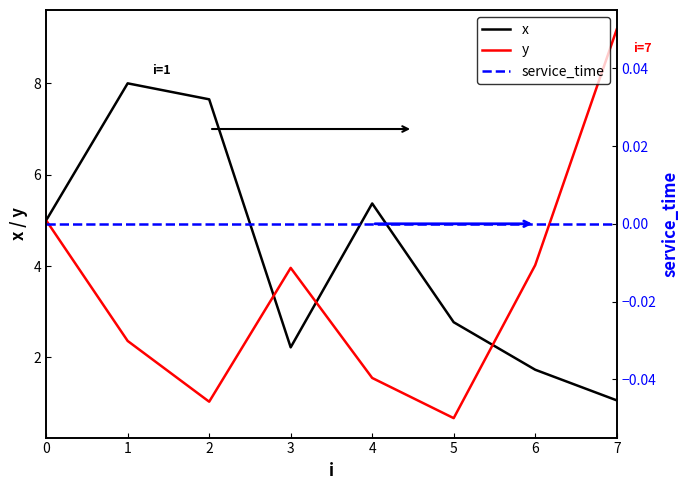

In x, how many points are lower than both neighbors (excluding endpoints)?

1